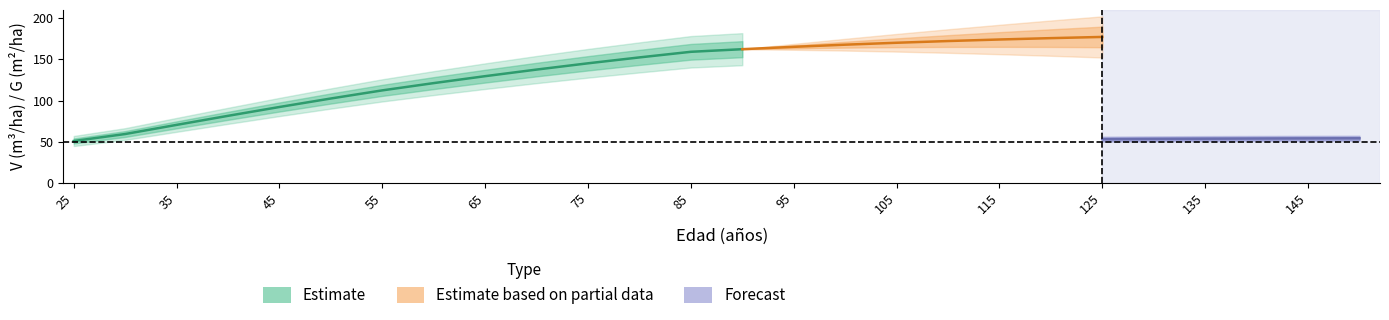

True or false: G (m2/ha) antes has a value of 41.4 at 45.

False